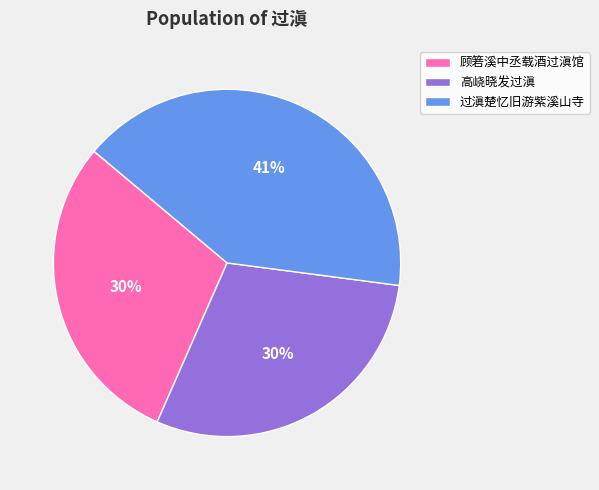

Is it true that 高峣晓发过滇 is 30% of the pie?

True